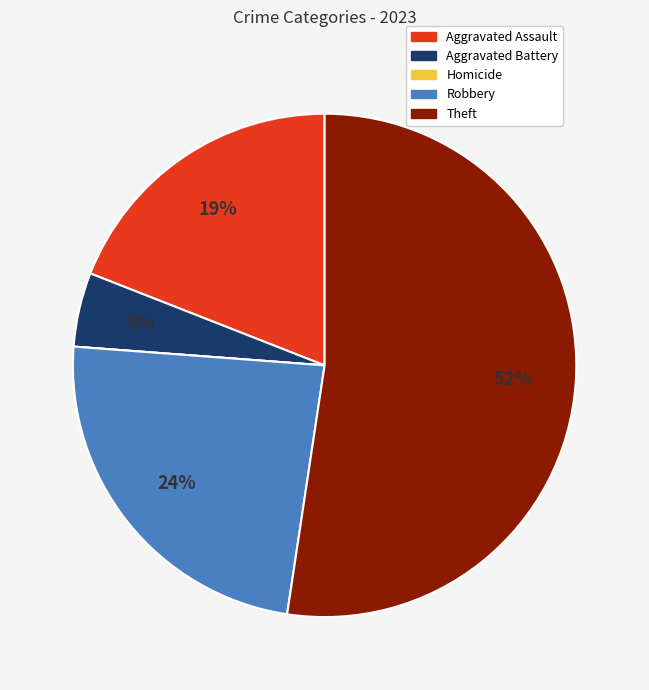

What percentage is the Theft slice, to the nearest percent?

52%